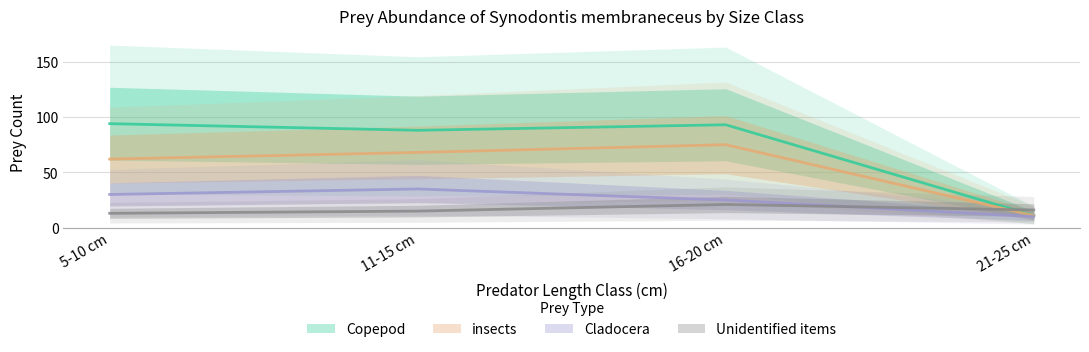

Which series has the widest spread of values?

Copepod